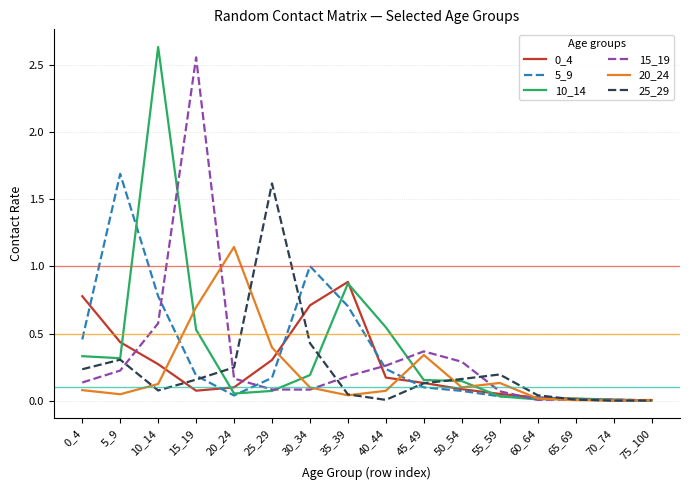

What is the maximum value for 25_29?

1.6